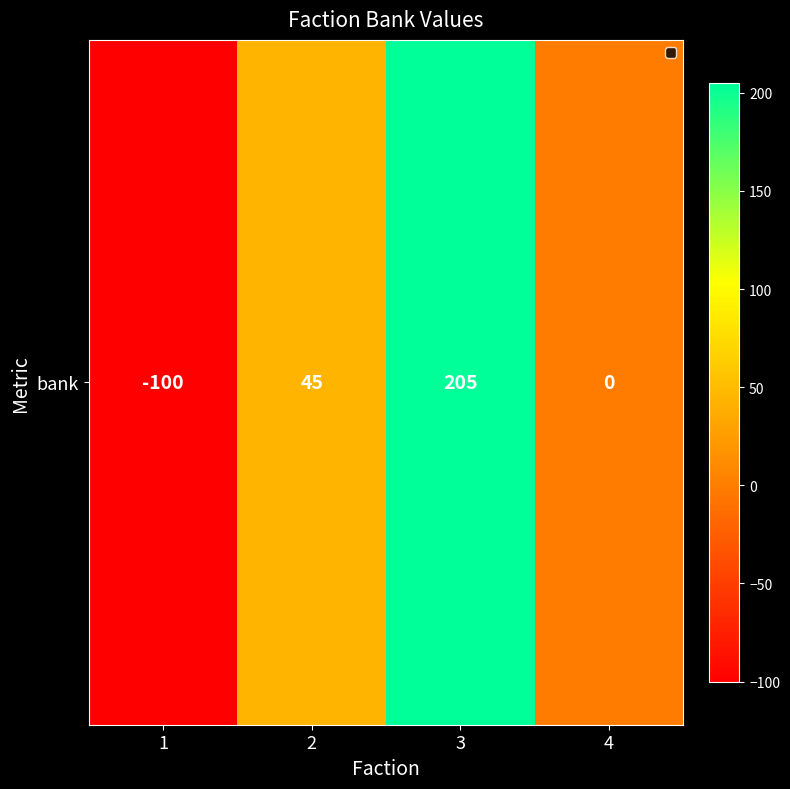

Which category has the lowest value across all series?

1